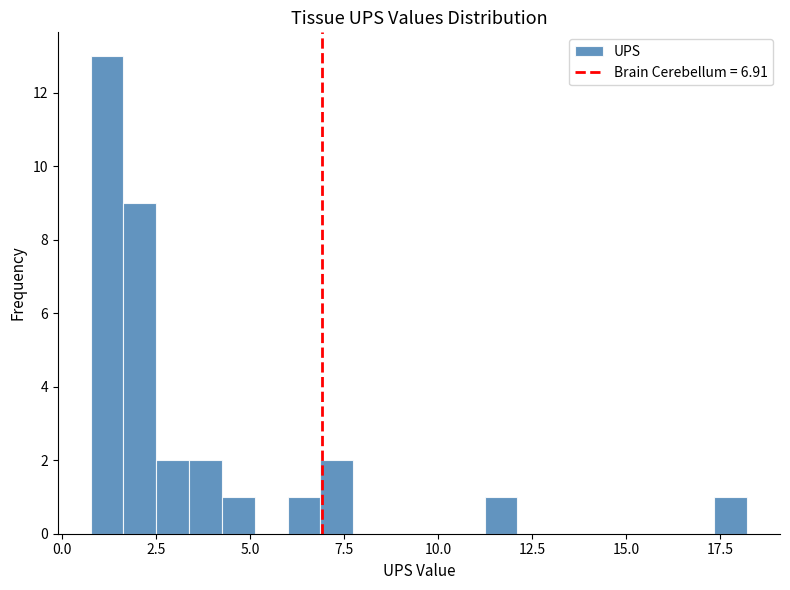

Around what value on the x-axis is the tallest bar? Give the approximate position of its centre, as read against the axis.

1.0